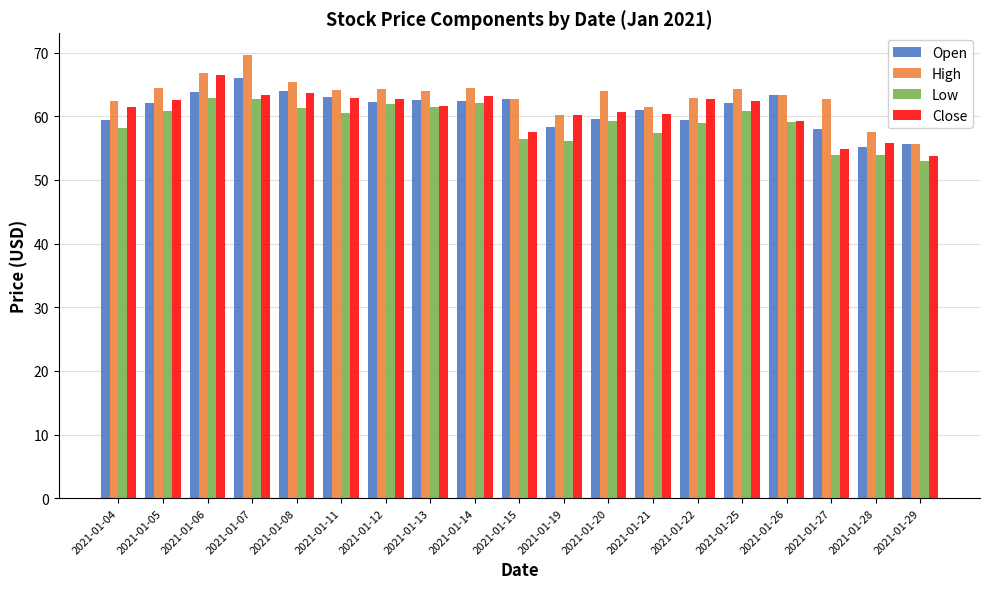

Count the number of data series in this chart.

4